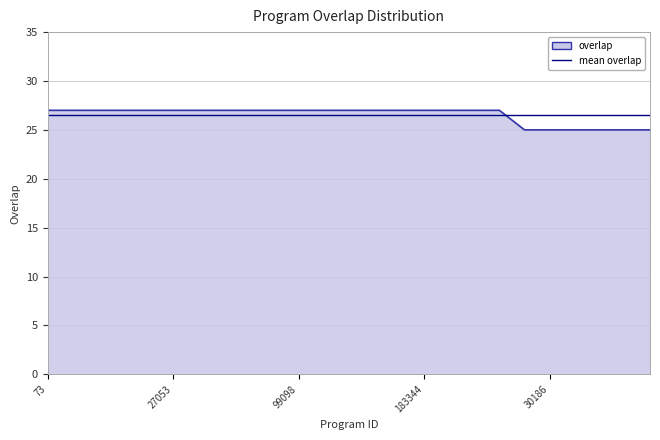

What is the difference between the maximum and minimum values in the overlap series?

2.0